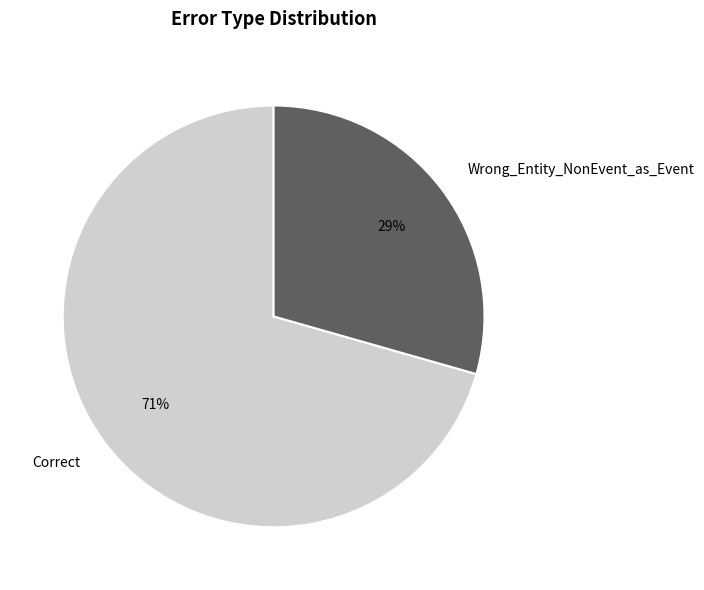

True or false: Wrong_Entity_NonEvent_as_Event accounts for 29% of the total.

True